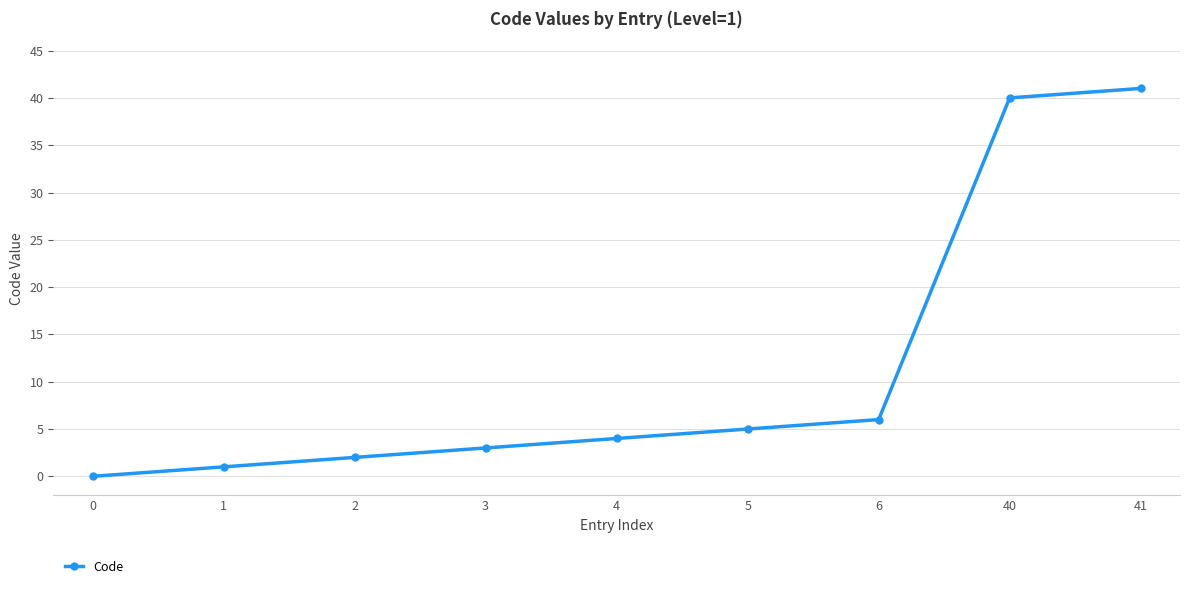

How many positive values are there?

8